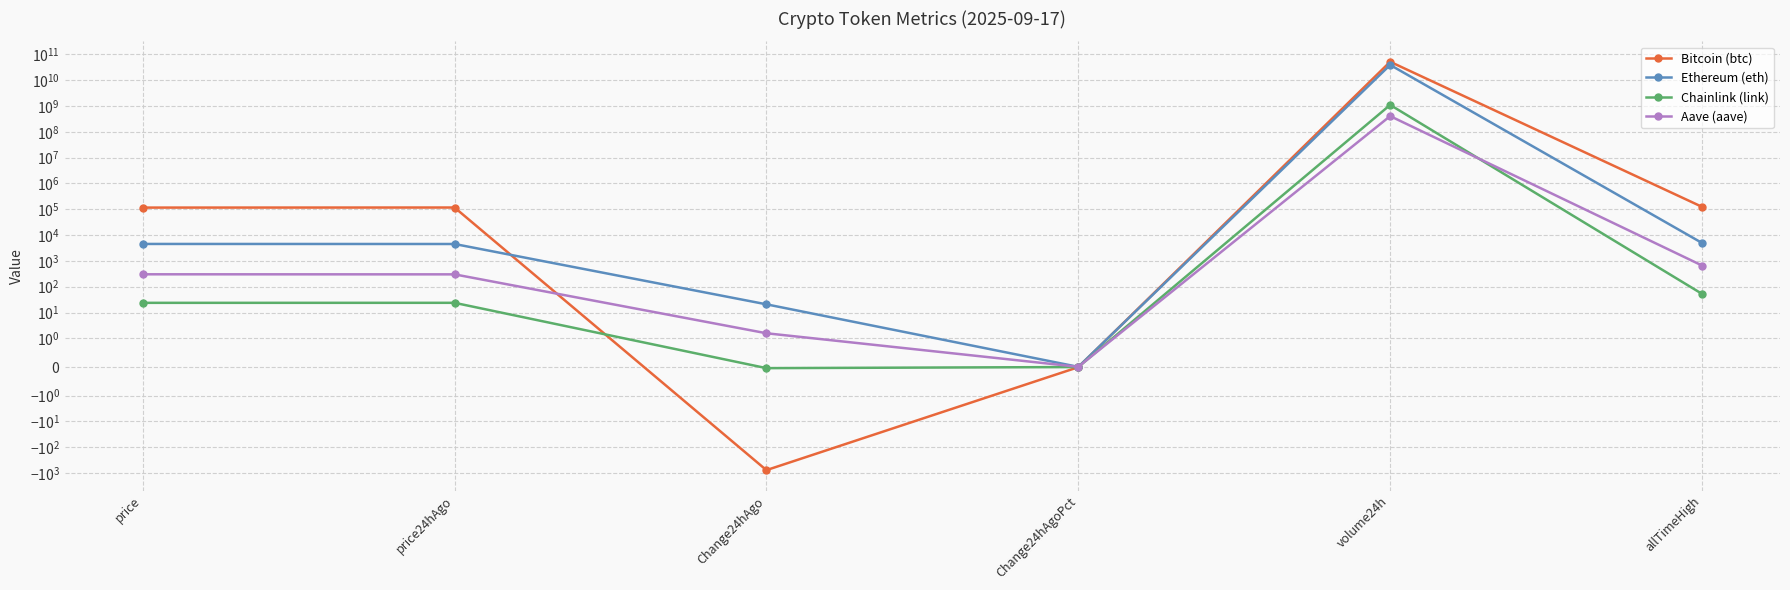

What is the difference between the maximum and second lowest values in the Ethereum (eth) series?

39146591000.2